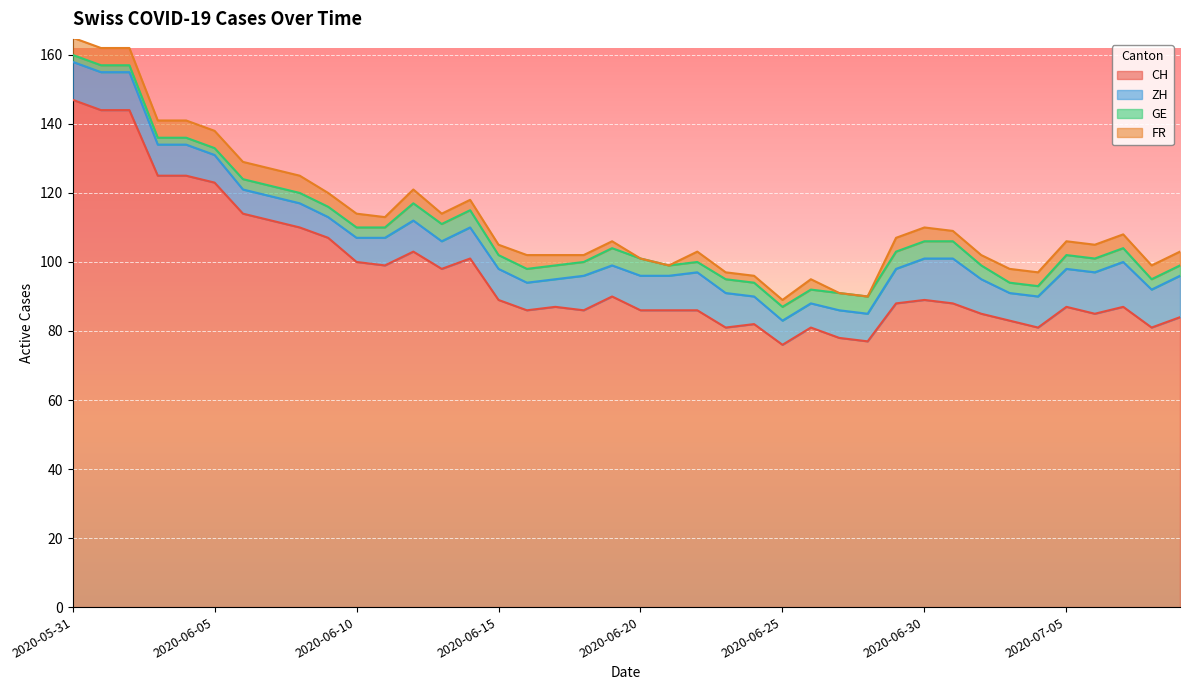

How many data points in CH are less than 88?

20